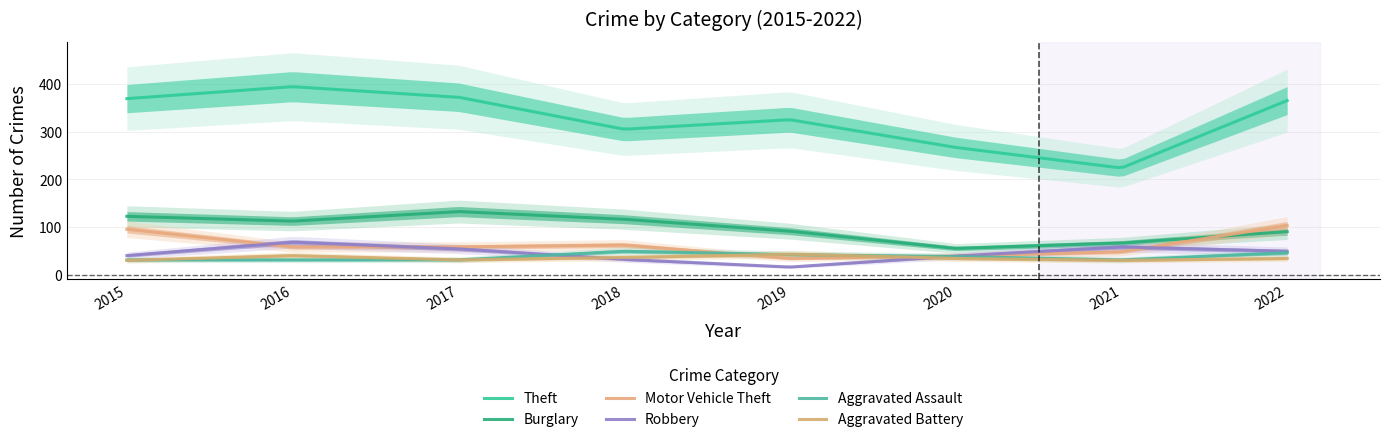

Reading left to right, transcribe all the data shown in this chart.

Theft: 2015=369	2016=394	2017=372	2018=305	2019=325	2020=267	2021=224	2022=365
Burglary: 2015=123	2016=113	2017=133	2018=117	2019=92	2020=56	2021=67	2022=91
Motor Vehicle Theft: 2015=96	2016=59	2017=59	2018=63	2019=35	2020=40	2021=49	2022=104
Robbery: 2015=41	2016=69	2017=55	2018=33	2019=17	2020=40	2021=59	2022=50
Aggravated Assault: 2015=32	2016=32	2017=32	2018=50	2019=43	2020=39	2021=32	2022=47
Aggravated Battery: 2015=31	2016=41	2017=32	2018=37	2019=44	2020=35	2021=31	2022=35